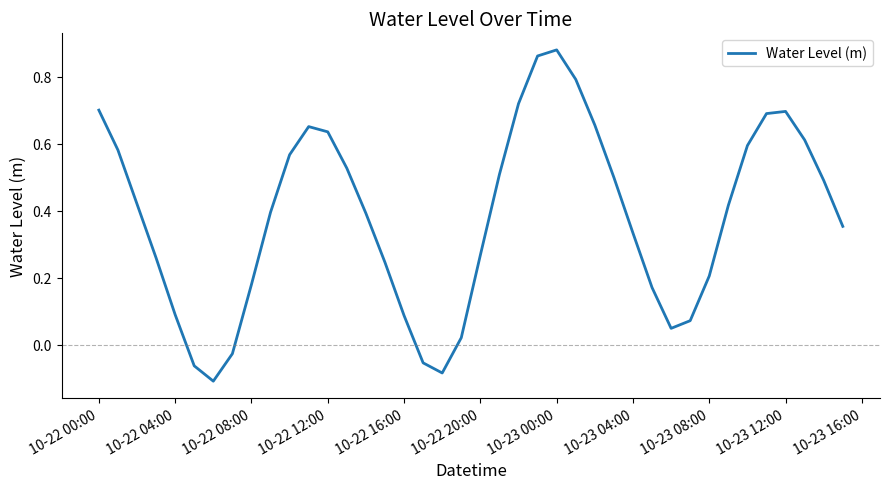

Where does the data first go above 0?

10-22 00:00